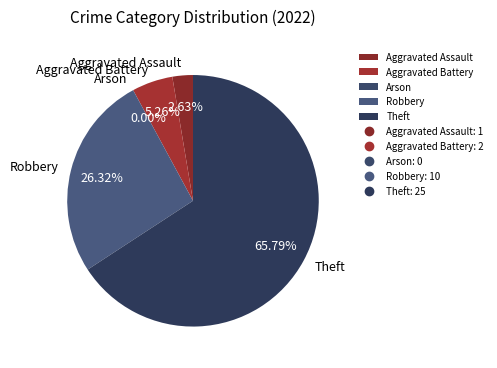

What is the total percentage of Robbery and Aggravated Assault?

28.9%